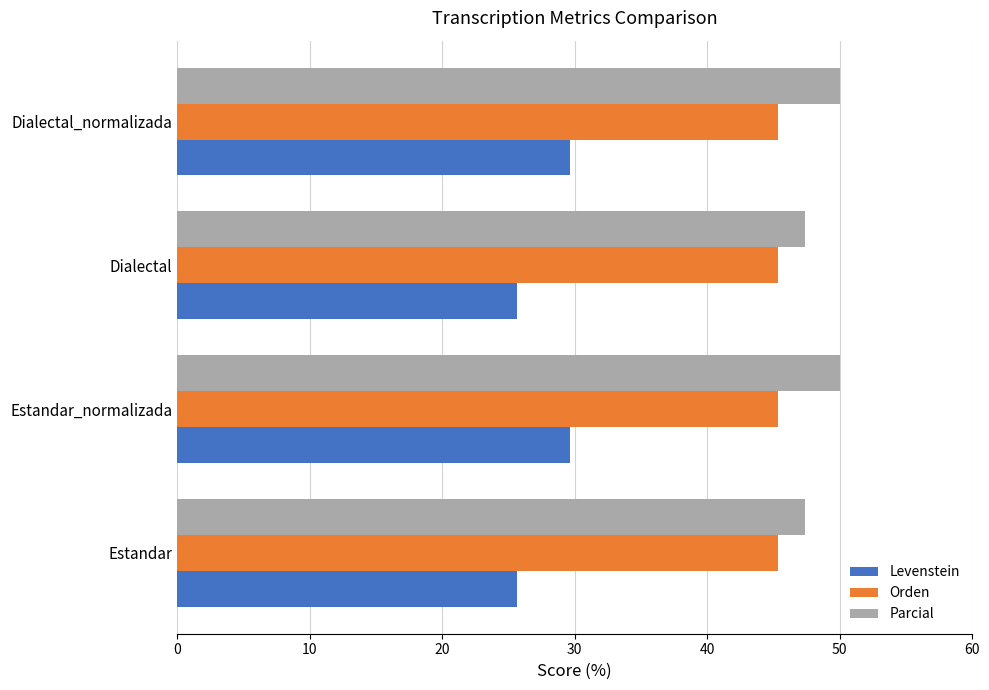

At how many categories does at least one series exceed 32?

4